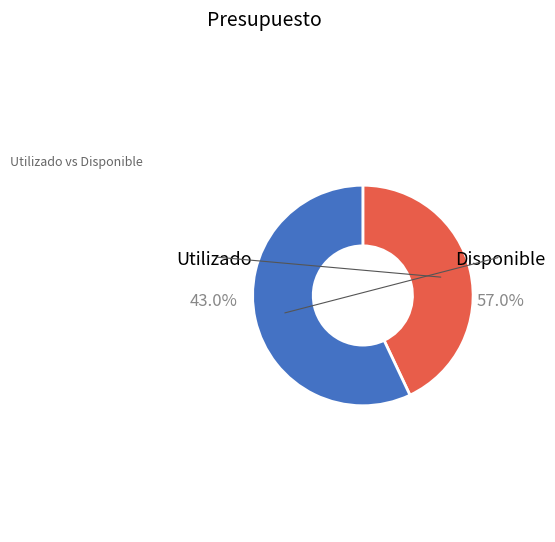

To the nearest percent, what is the combined percentage of Disponible and Utilizado?

100%